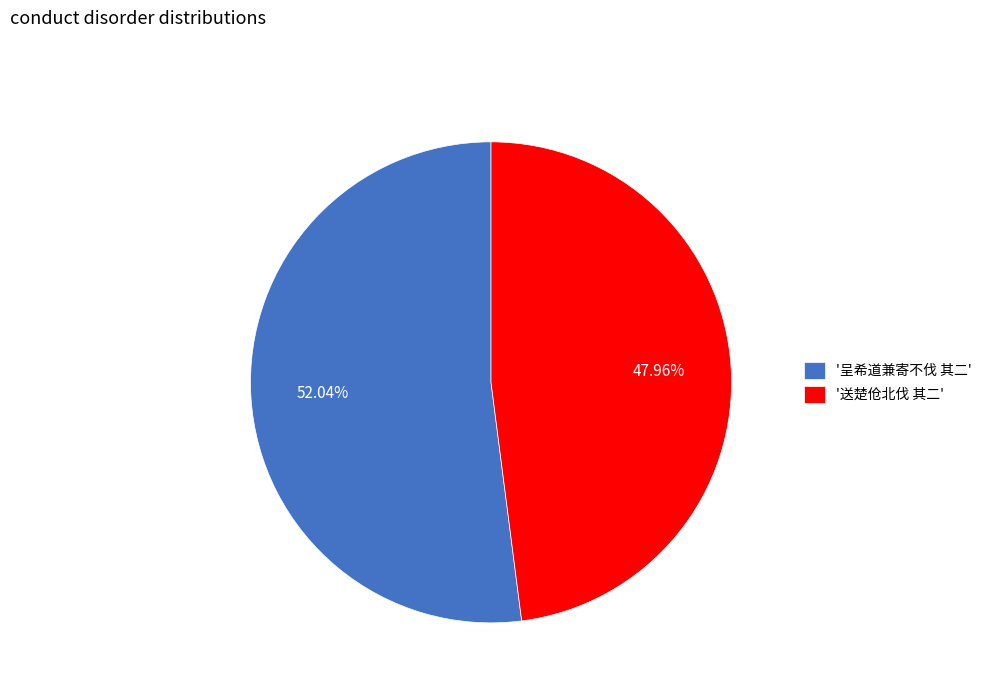

What is the largest slice in the pie chart?

'呈希道兼寄不伐 其二'